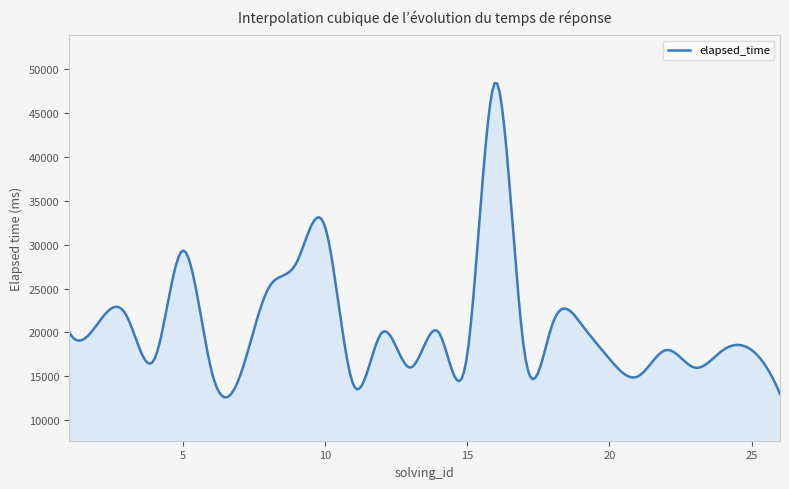

What is the difference between the maximum and minimum values?

35800.7